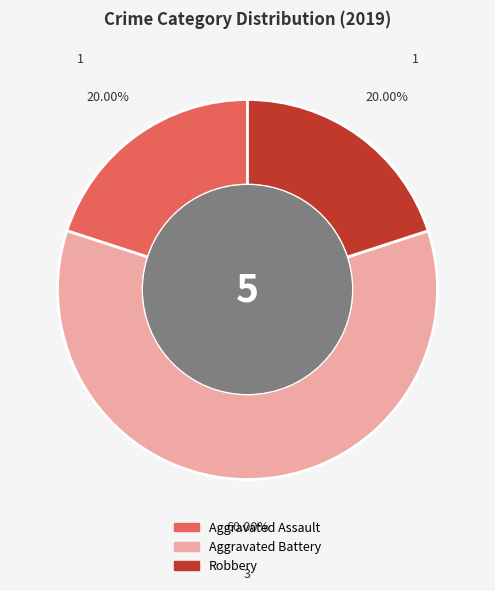

Does any single category account for the majority?

Yes